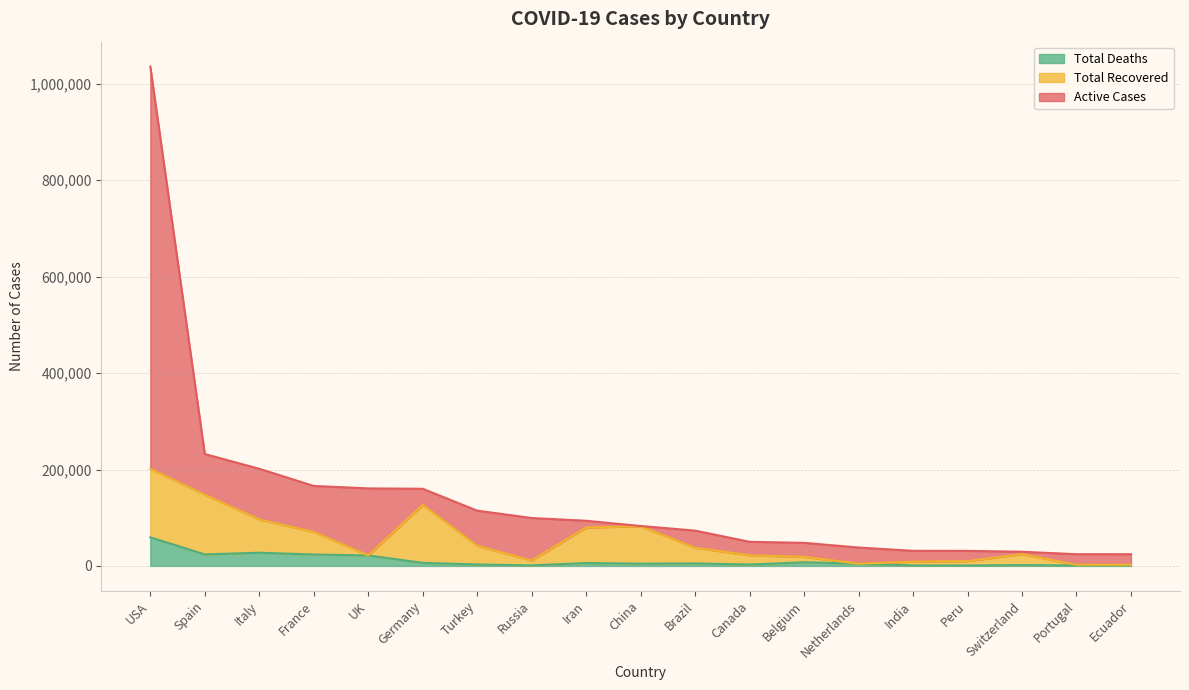

What is the value of the Total Deaths point at the 14th from the left?

4566